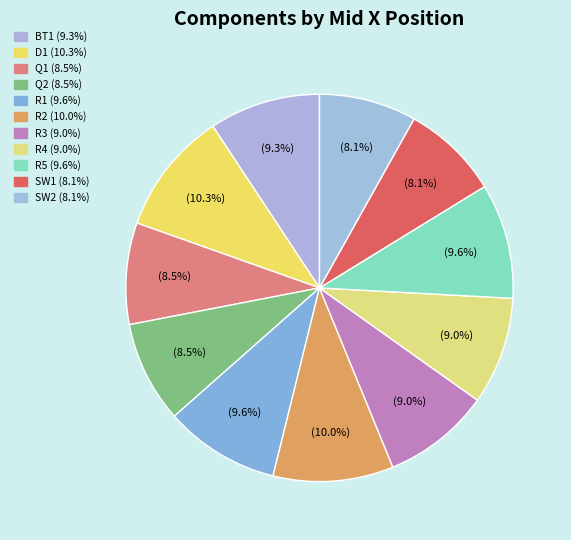

What percentage is the R2 slice, to the nearest percent?

10%